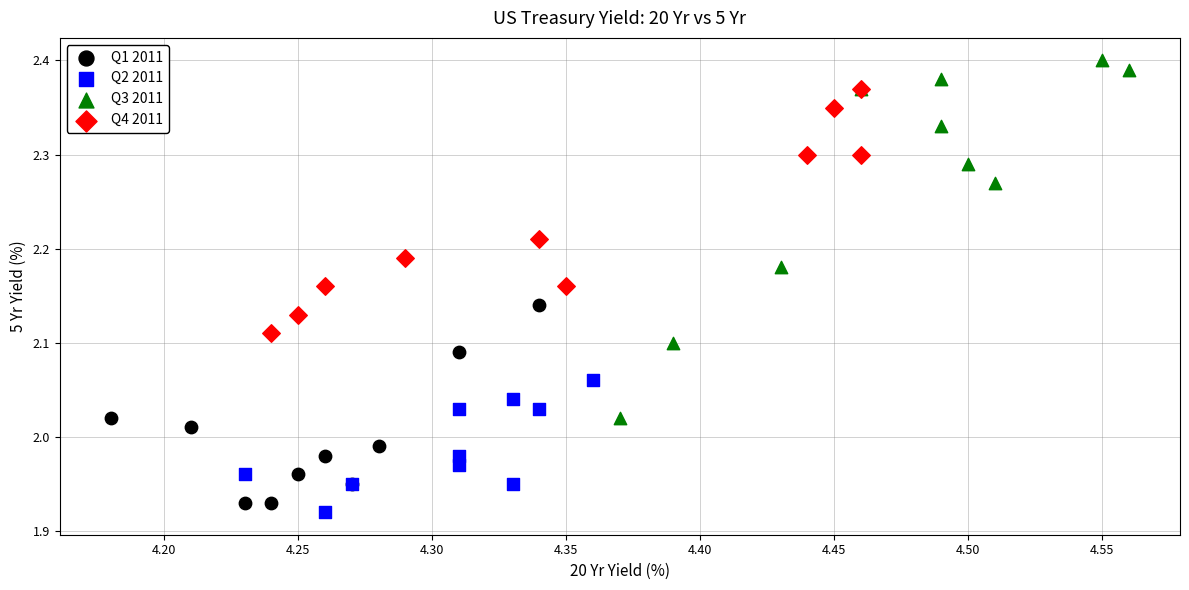

Which series reaches the maximum Y coordinate?

Q3 2011